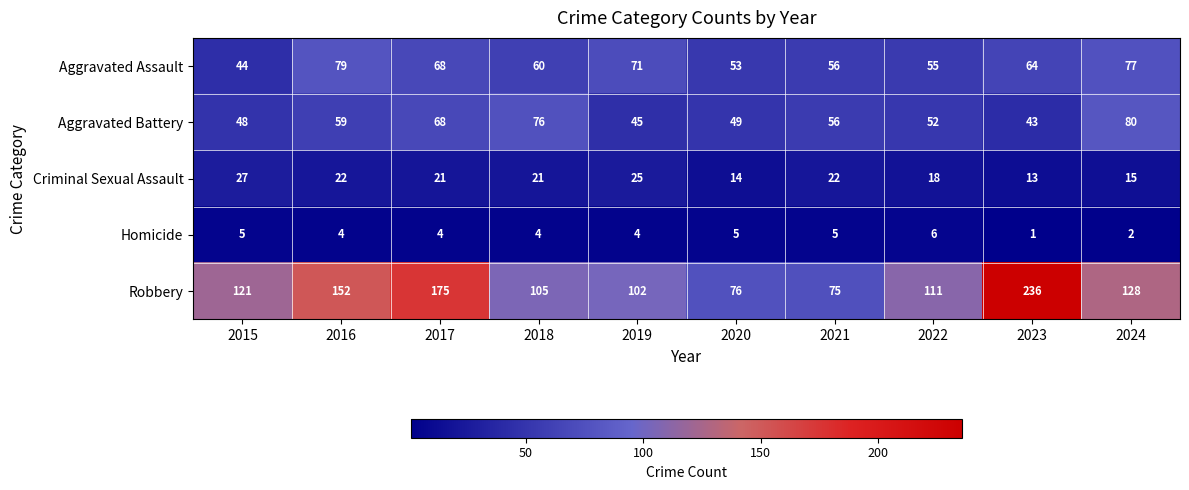

Which series has the largest total across all categories?

Robbery